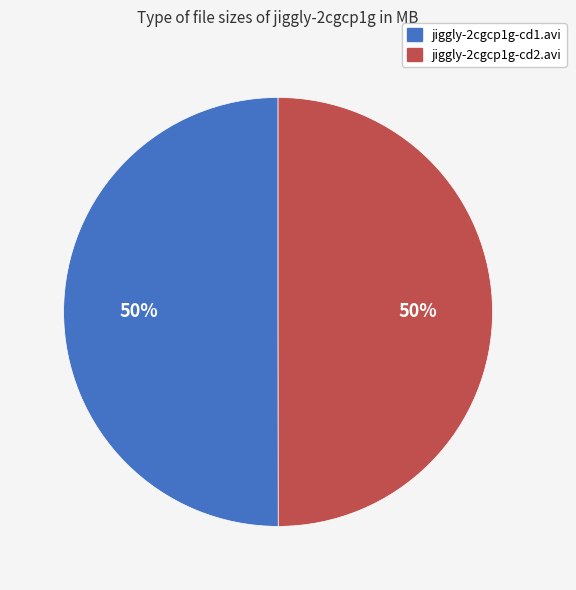

Approximately how many times larger is the value at jiggly-2cgcp1g-cd2.avi compared to jiggly-2cgcp1g-cd1.avi?

1.0